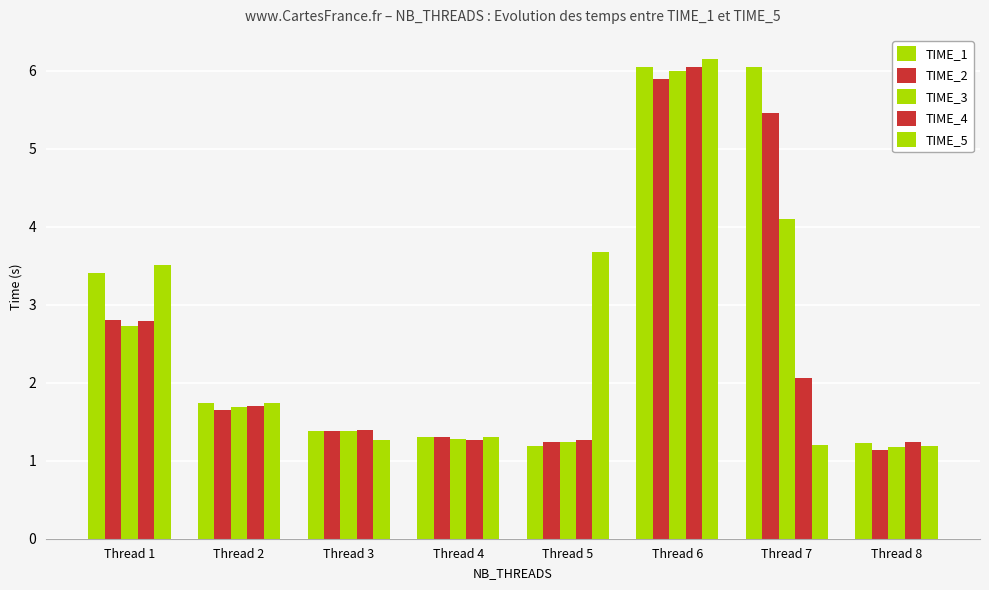

Which series has the widest spread of values?

TIME_5